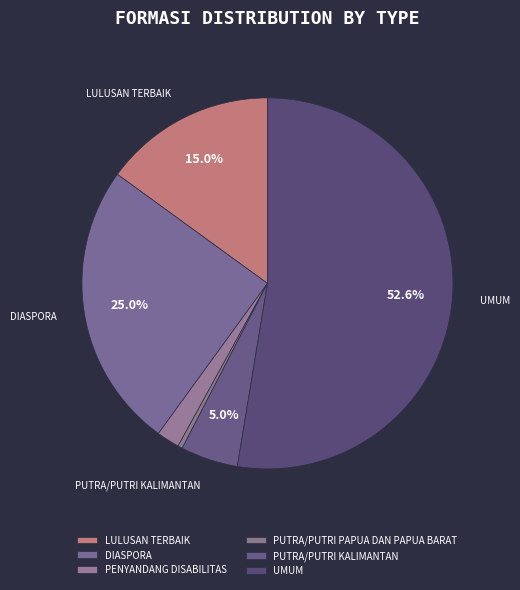

Approximately how many times larger is the value at LULUSAN TERBAIK compared to UMUM?

0.3